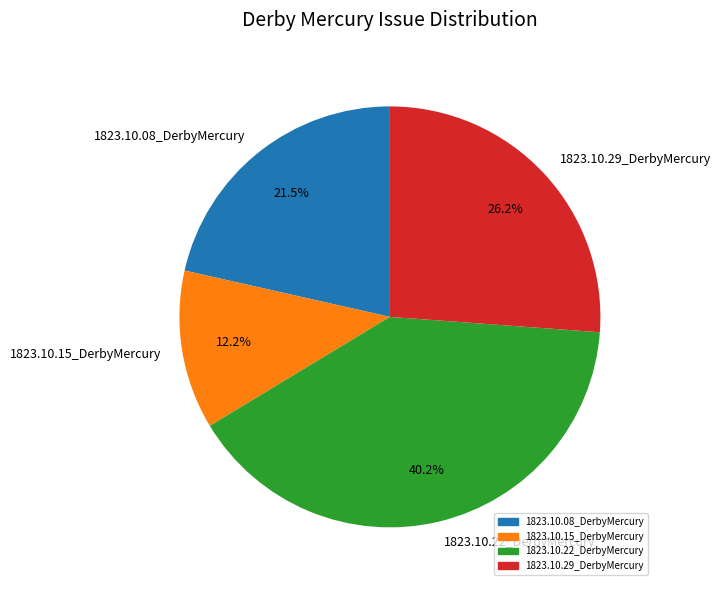

Rank the categories by value from lowest to highest.

1823.10.15_DerbyMercury, 1823.10.08_DerbyMercury, 1823.10.29_DerbyMercury, 1823.10.22_DerbyMercury